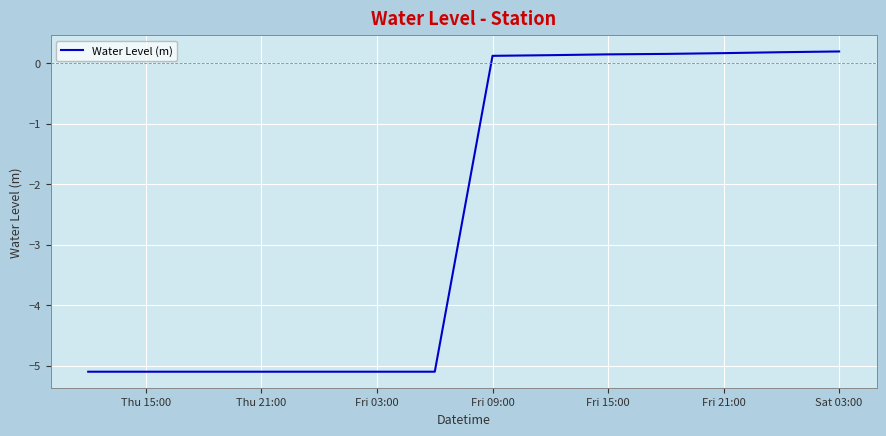

What is the smallest value displayed?

-5.1